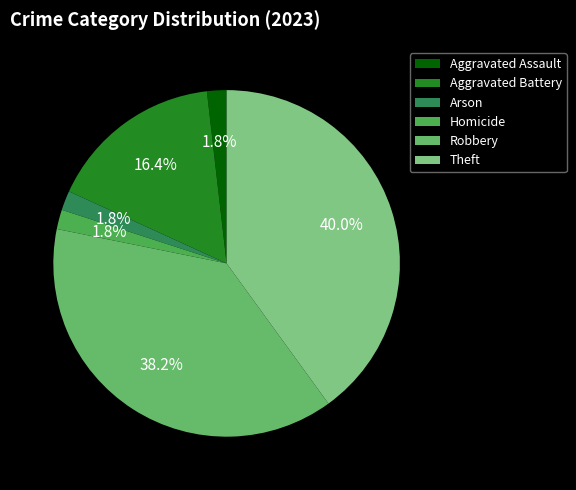

Is it true that Aggravated Battery is 23% of the pie?

False